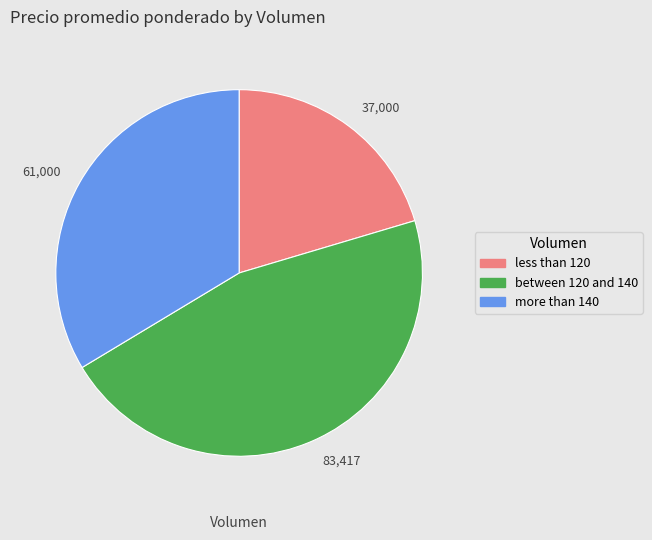

Is the sum of 37,000 and 83,417 greater than half?

Yes